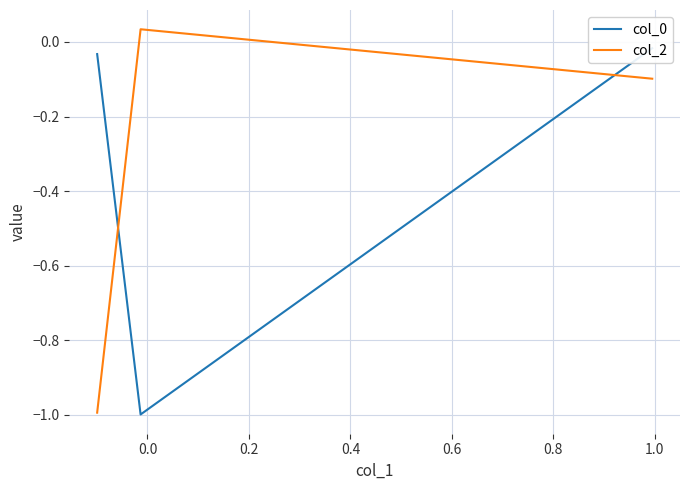

How many positive values does the col_2 series have?

1